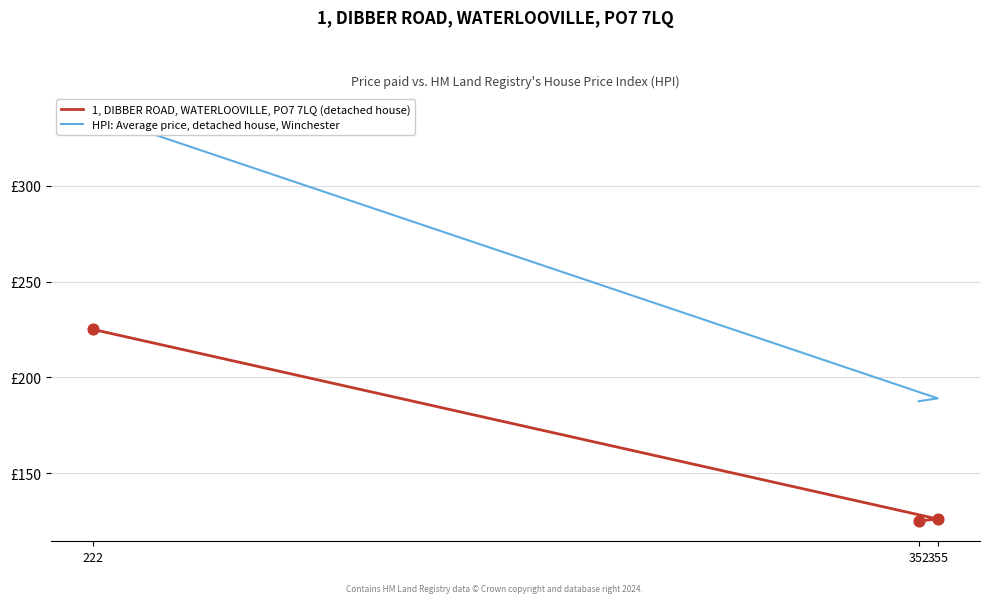

Which series has the largest total across all categories?

HPI: Average price, detached house, Winchester